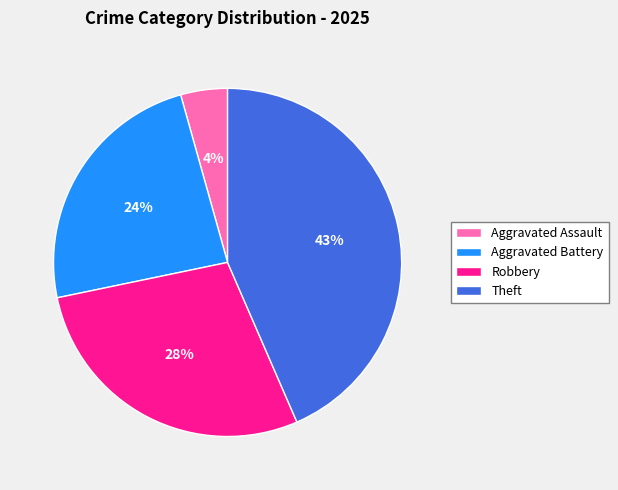

Rank the categories by value from highest to lowest.

Theft, Robbery, Aggravated Battery, Aggravated Assault